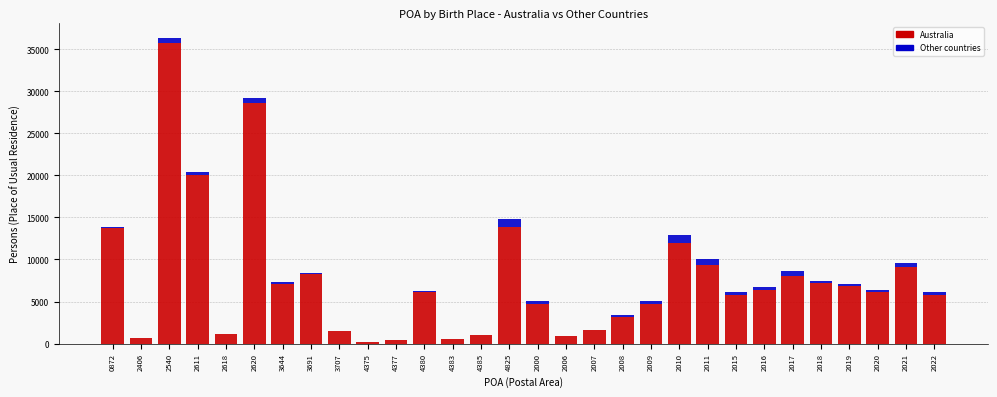

What is the sum of all Australia values?

230429